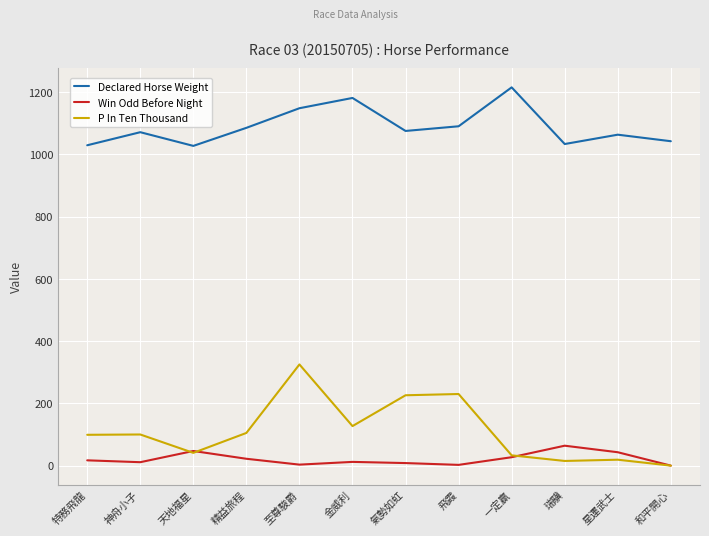

How many distinct data groups are displayed?

3